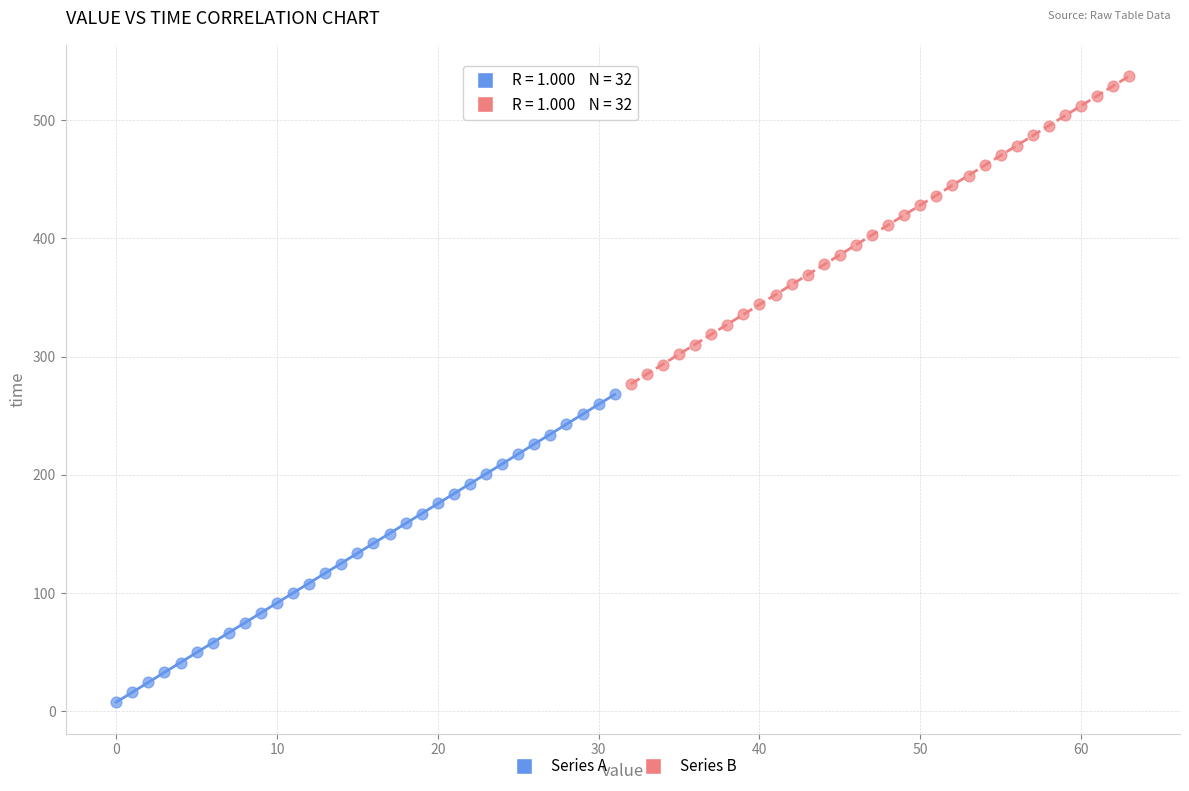

Which series reaches the maximum Y coordinate?

Series B